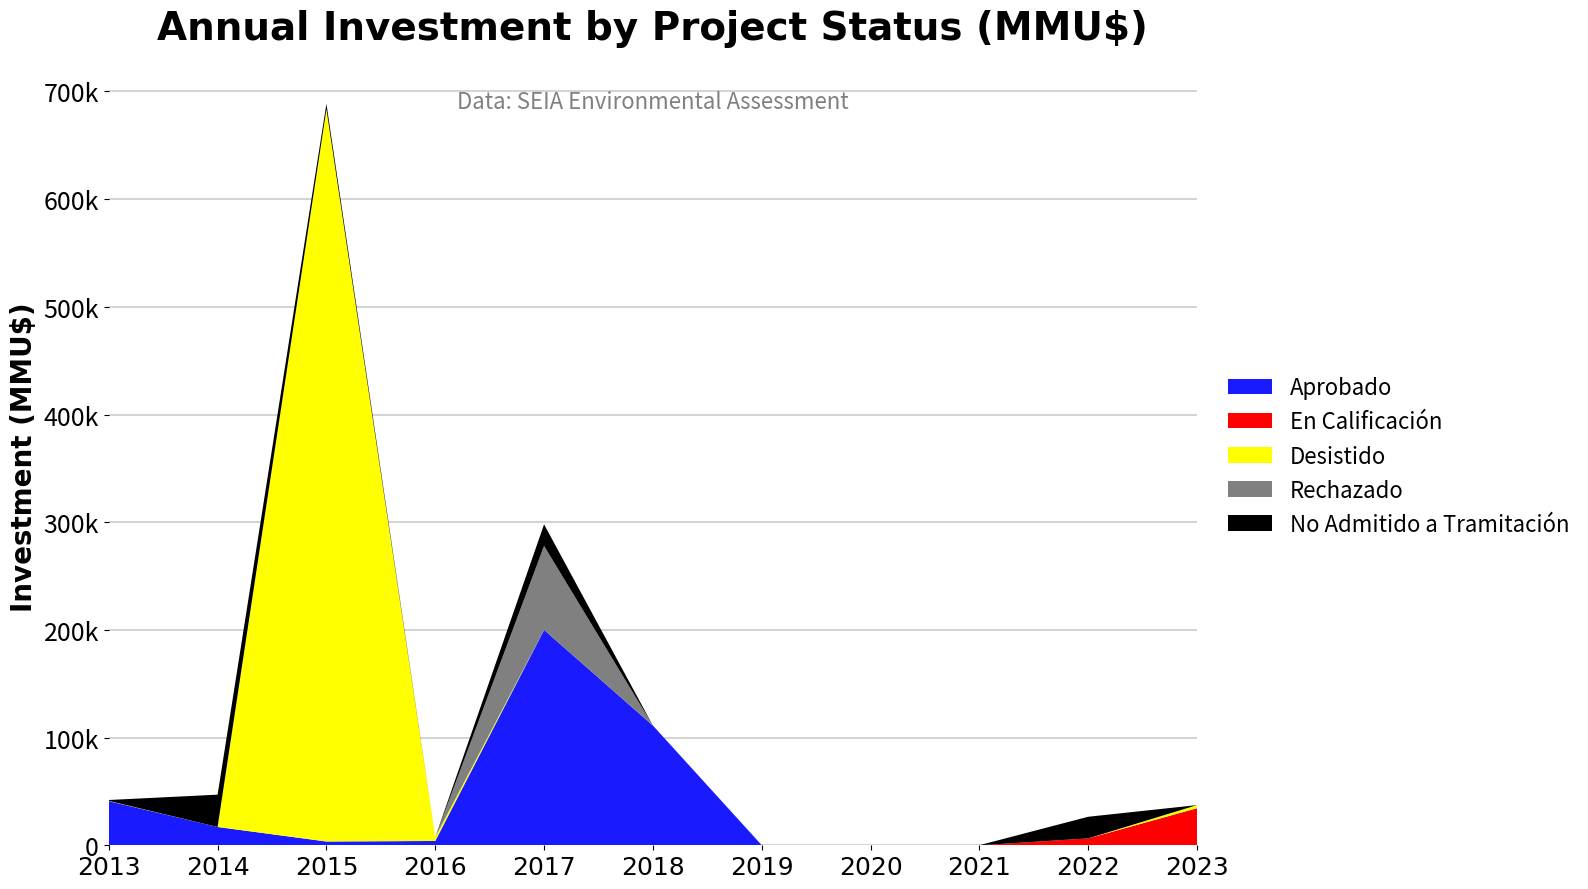

Reading left to right, list all the values displayed in this chart.

Aprobado: 2013=41000	2014=17000	2015=3500	2016=4000	2017=200000	2018=111200	2019=157	2020=0	2021=0	2022=0	2023=0
En Calificación: 2013=0	2014=0	2015=0	2016=0	2017=0	2018=0	2019=0	2020=0	2021=0	2022=6400	2023=34400
Desistido: 2013=250	2014=0	2015=680000	2016=3500	2017=0	2018=0	2019=81	2020=0	2021=0	2022=0	2023=2900
Rechazado: 2013=0	2014=0	2015=0	2016=0	2017=78000	2018=0	2019=0	2020=0	2021=0	2022=0	2023=0
No Admitido a Tramitación: 2013=800	2014=30000	2015=5000	2016=0	2017=20000	2018=0	2019=0	2020=0	2021=70	2022=20076	2023=0